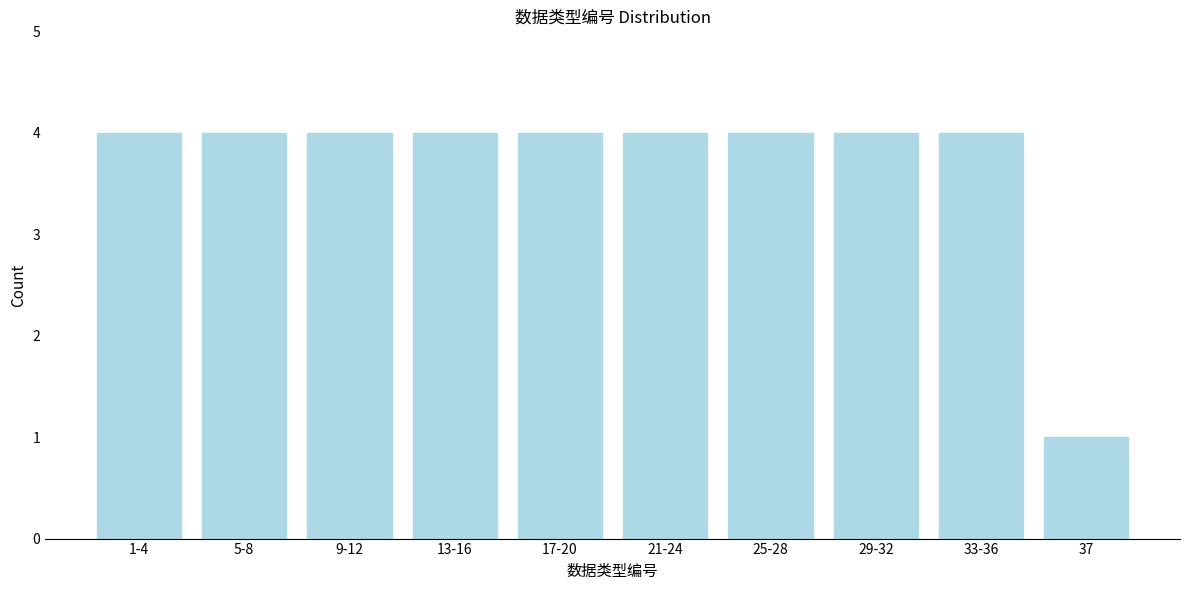

Reading left to right, transcribe all the data shown in this chart.

1-4=4	5-8=4	9-12=4	13-16=4	17-20=4	21-24=4	25-28=4	29-32=4	33-36=4	37=1